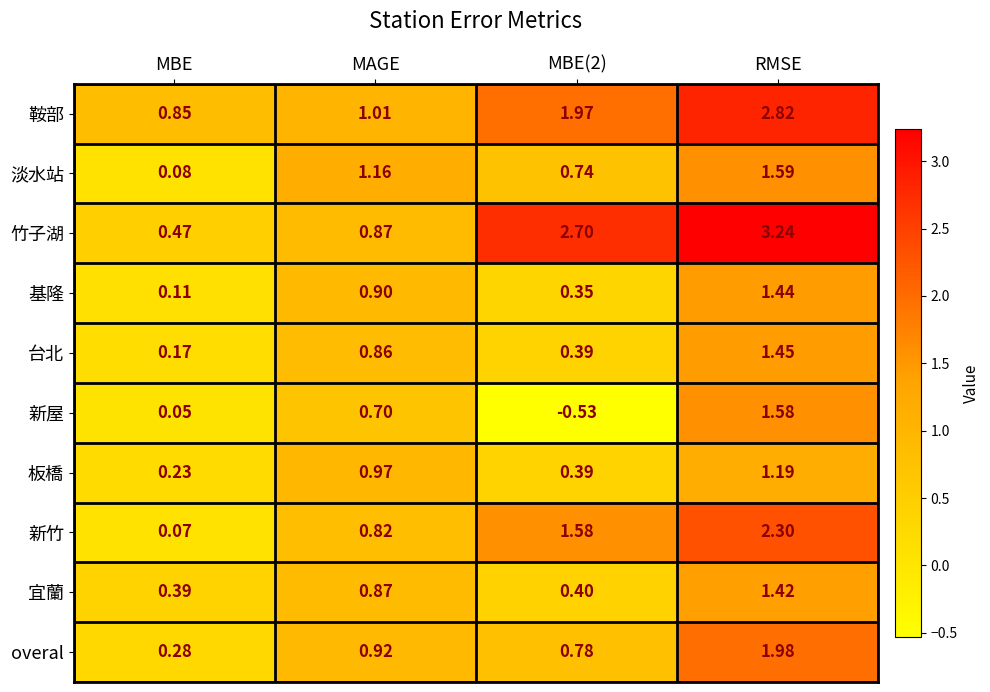

Is the value of 台北 at RMSE greater than the value of 新屋 at MAGE?

Yes